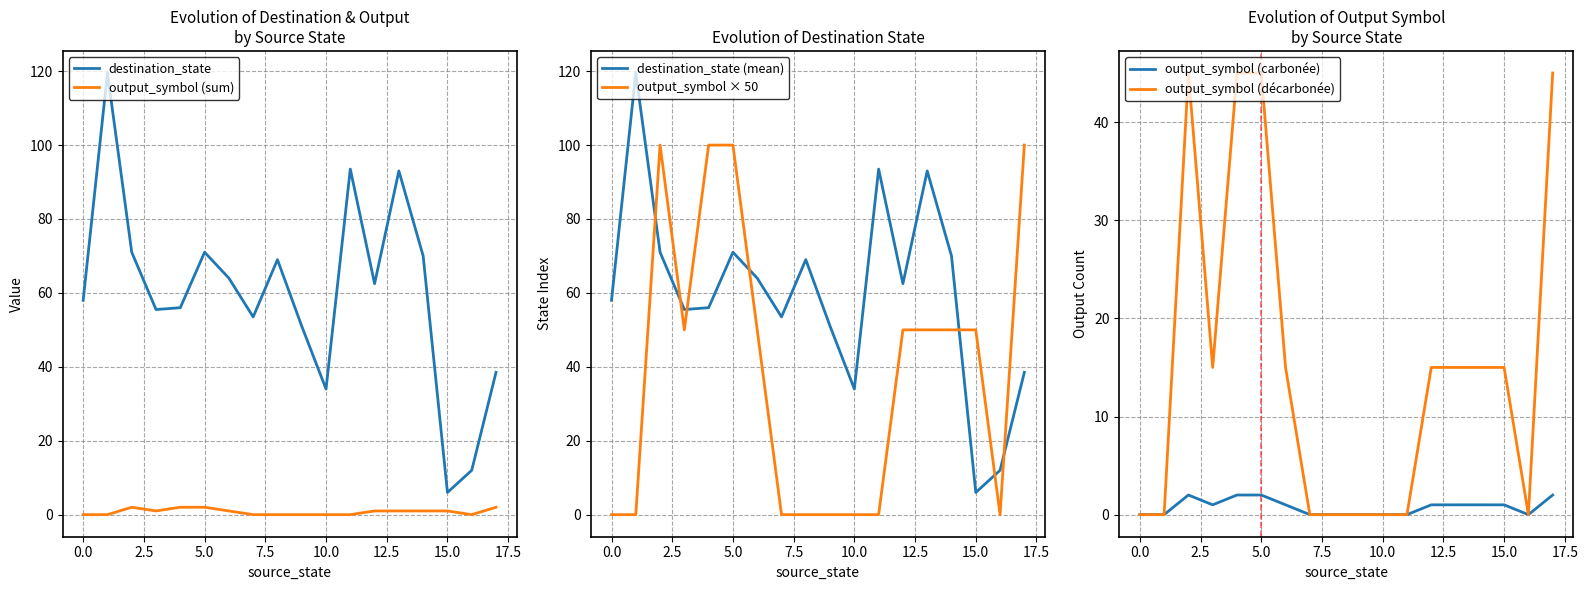

Which series has the largest range (max minus min)?

destination_state